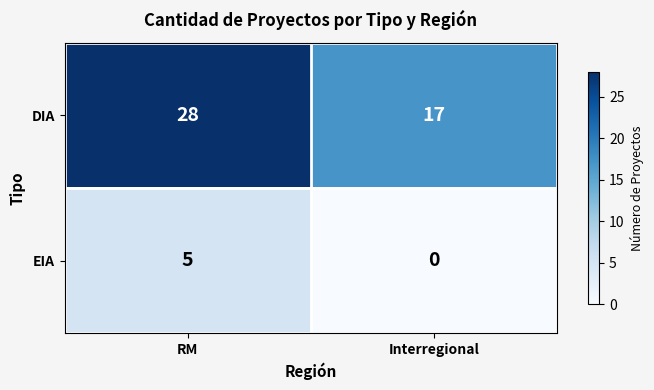

Reading left to right, extract all data points from this chart.

DIA: RM=28	Interregional=17
EIA: RM=5	Interregional=0